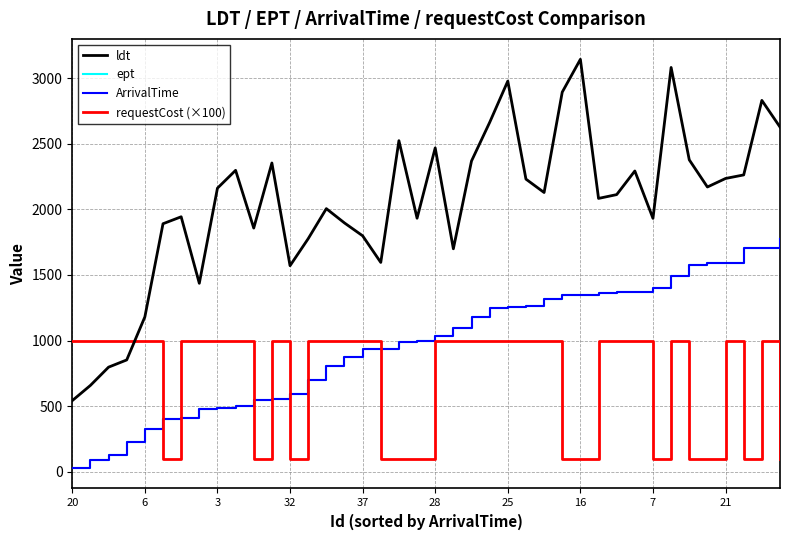

Is this an area chart (filled region under the line)?

No